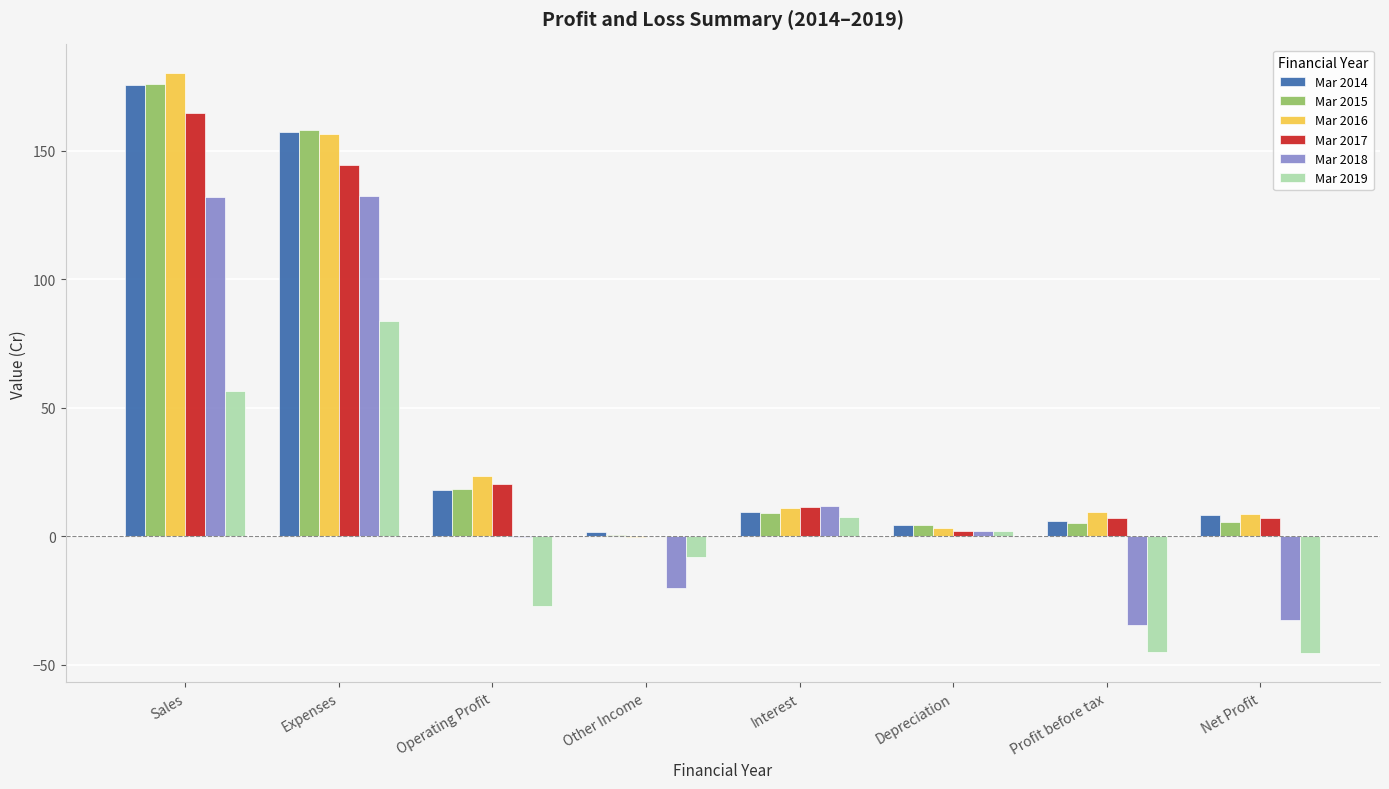

What is the total value across all series at Other Income?

-26.3